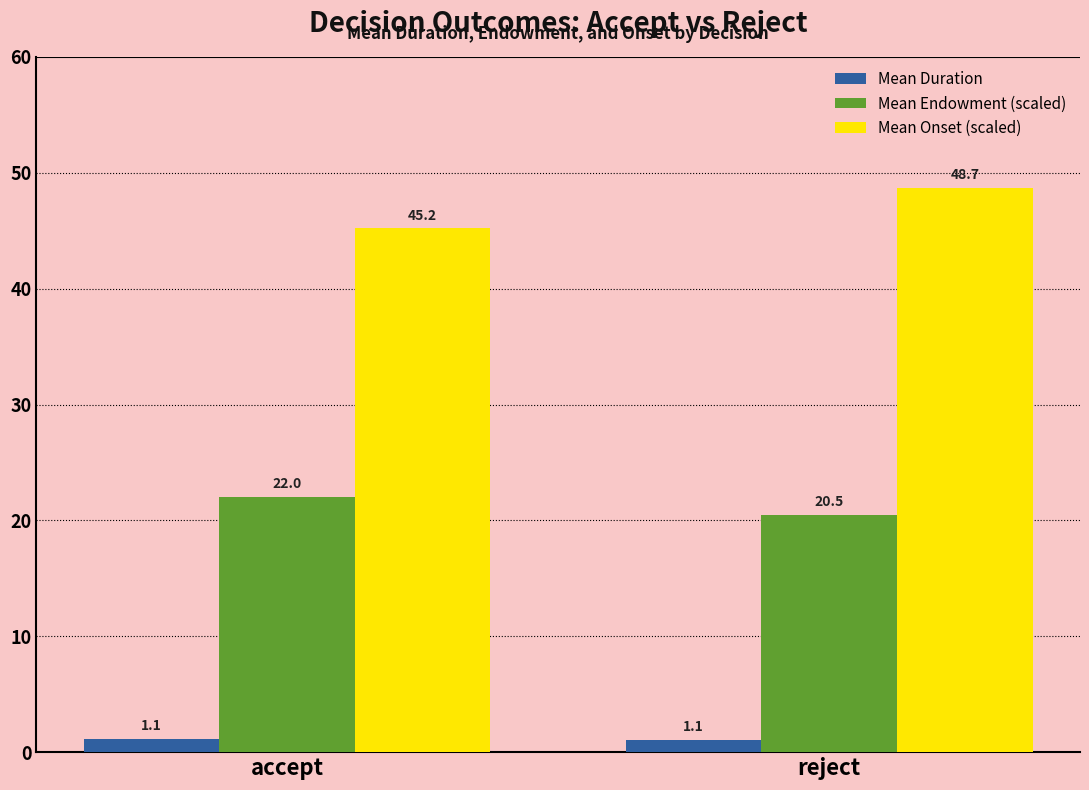

Which category has the highest value in the Mean Endowment (scaled) series?

accept